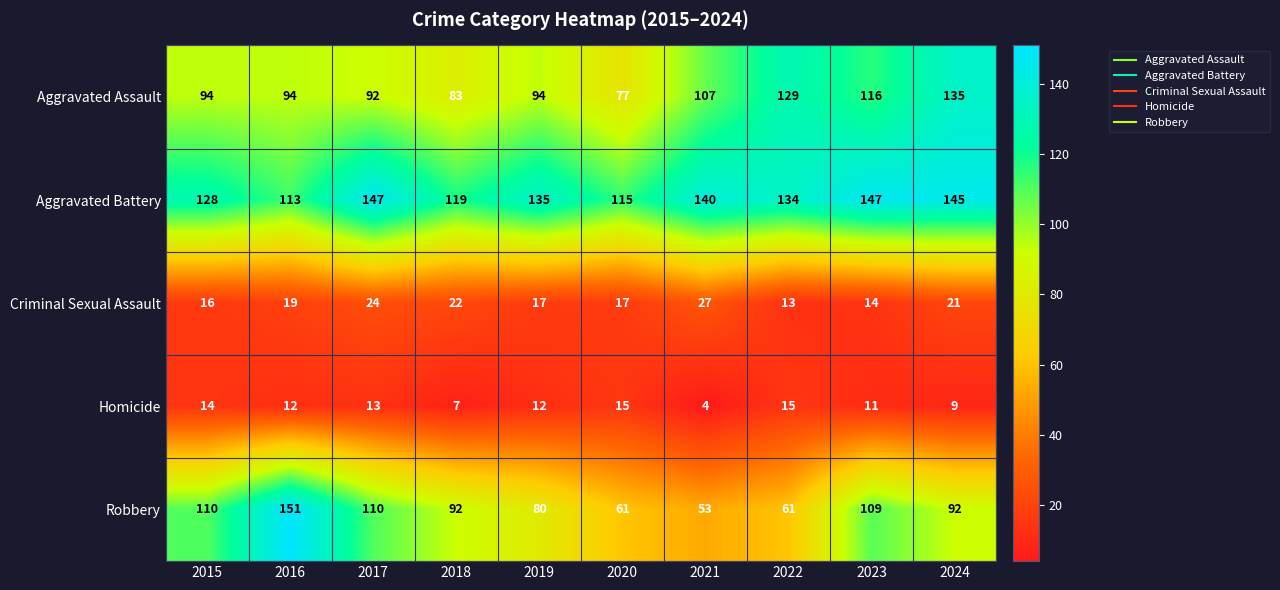

What is the average value of the Aggravated Assault series?

102